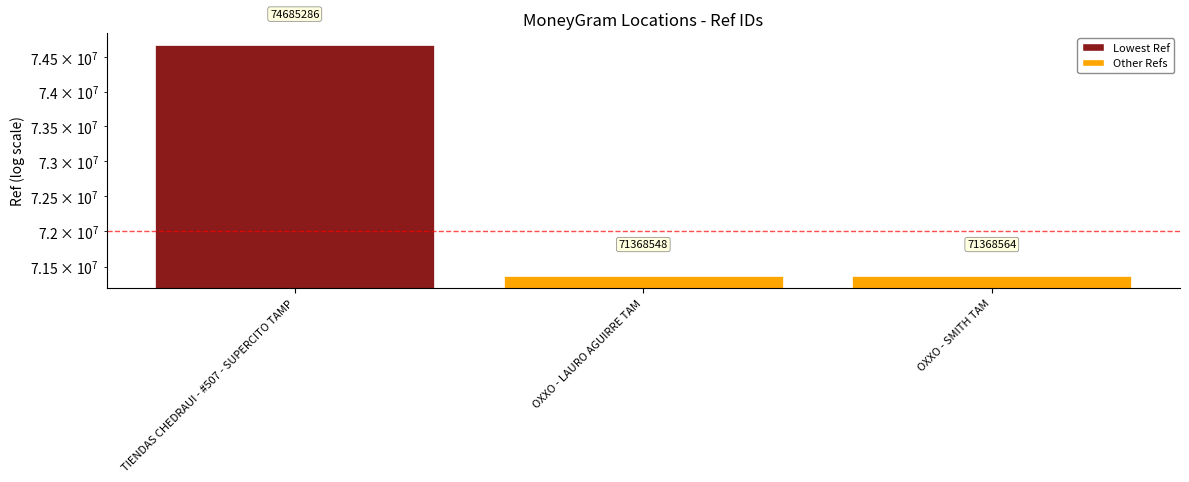

Approximately how many times larger is the value at OXXO - LAURO AGUIRRE TAM compared to TIENDAS CHEDRAUI - #507 - SUPERCITO TAMP?

1.0